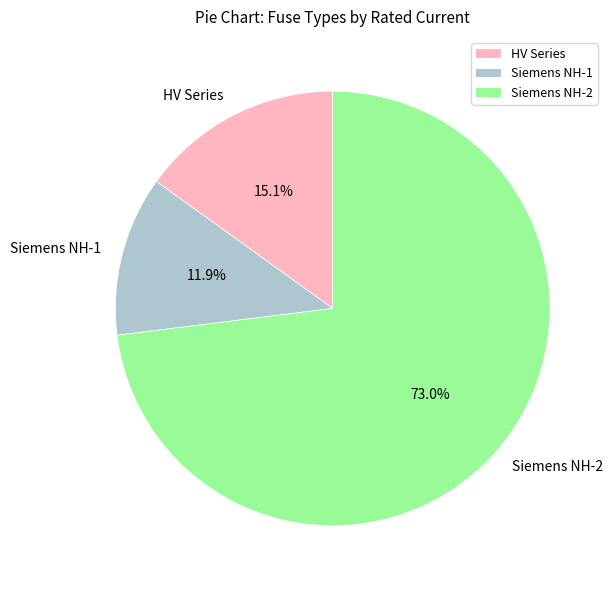

How many slices are in this pie chart?

3